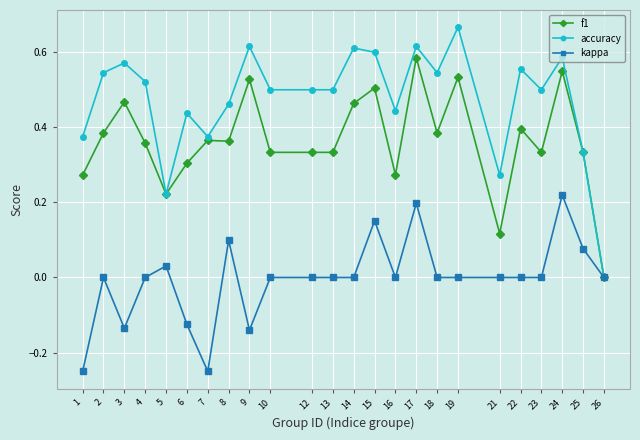

Is this an area chart (filled region under the line)?

No